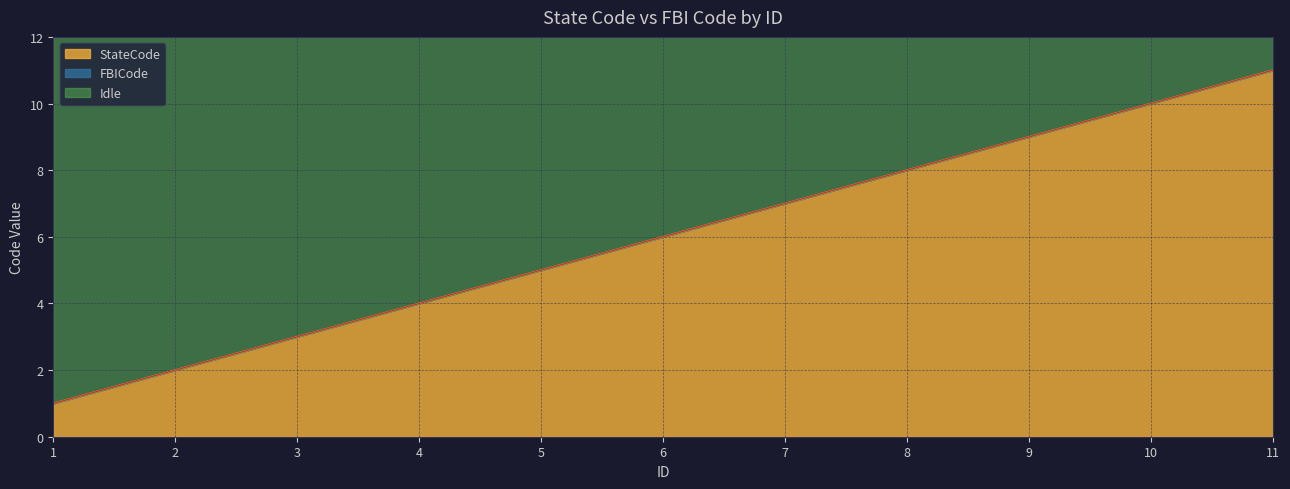

How many FBICode values are between 3 and 9?

7